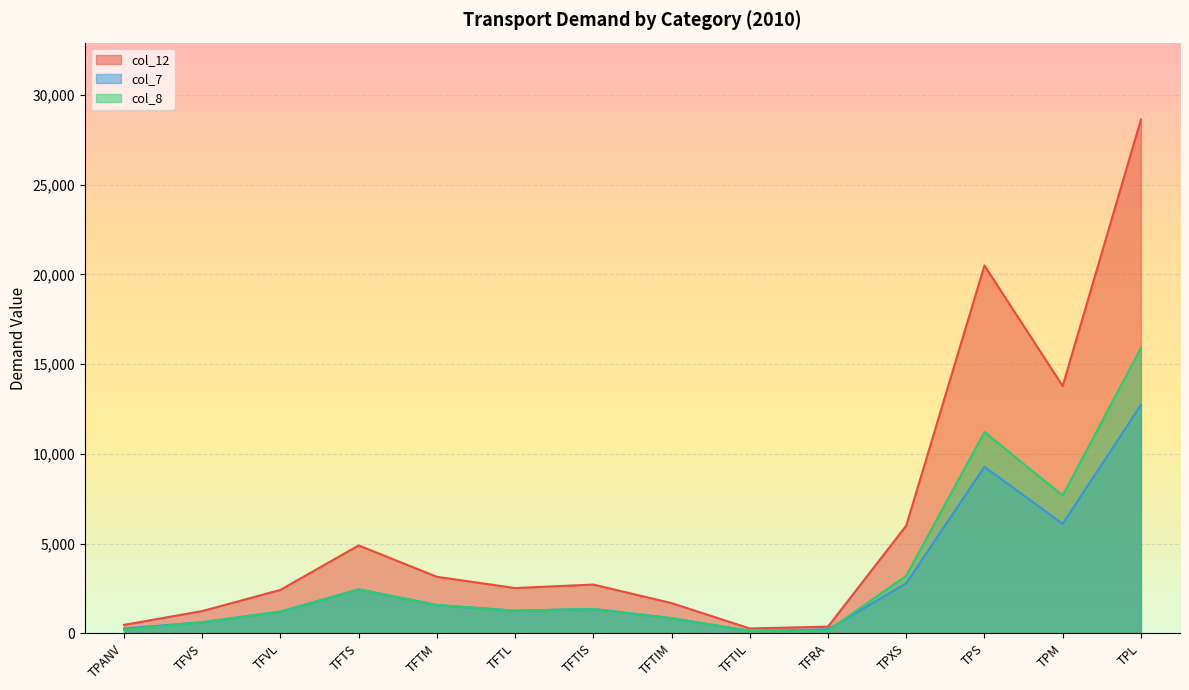

What is the approximate value of col_12 at TFTIL?

270.8